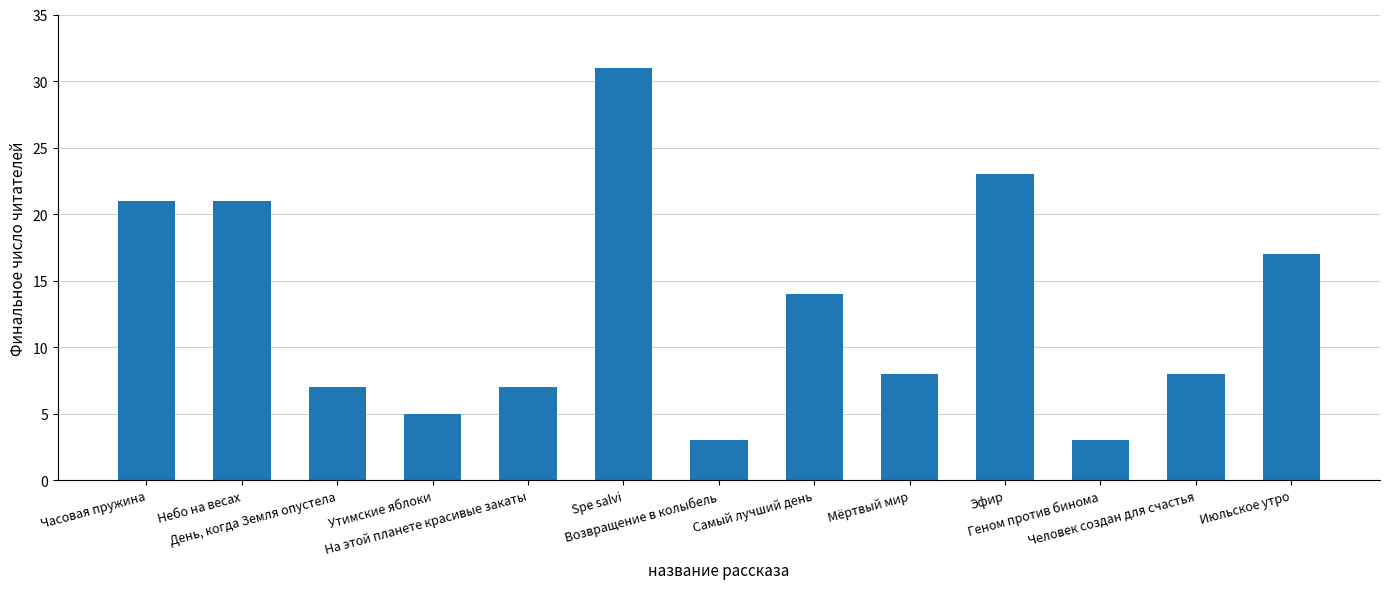

Reading right to left, list all the values displayed in this chart.

Июльское утро=17	Человек создан для счастья=8	Геном против бинома=3	Эфир=23	Мёртвый мир=8	Самый лучший день=14	Возвращение в колыбель=3	Spe salvi=31	На этой планете красивые закаты=7	Утимские яблоки=5	День, когда Земля опустела=7	Небо на весах=21	Часовая пружина=21